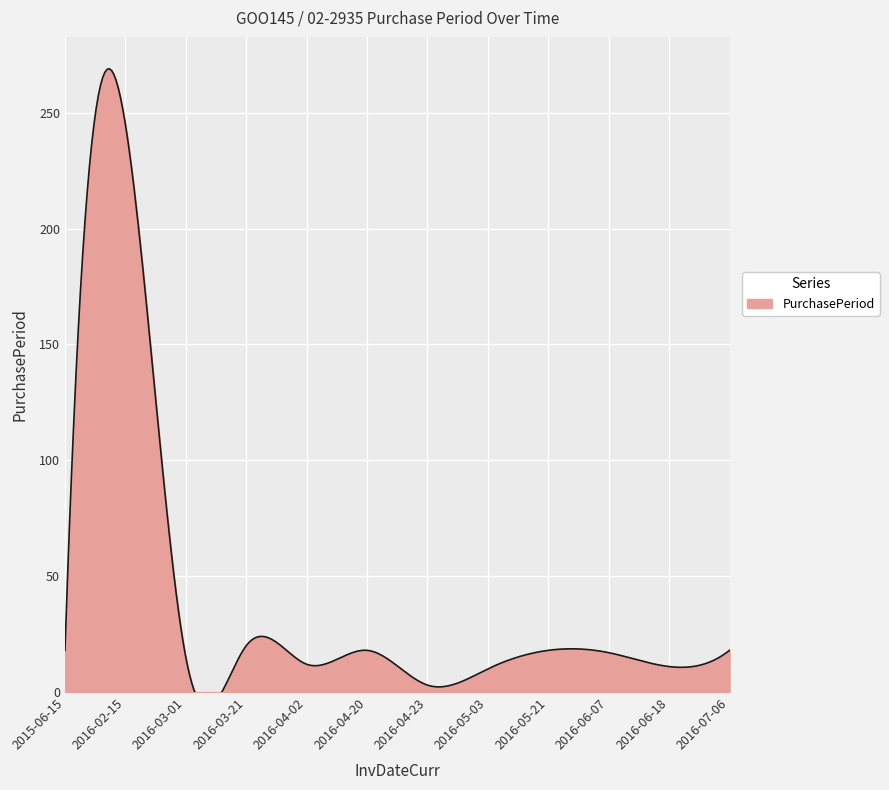

Which label corresponds to the smallest value in the chart?

2016-04-23